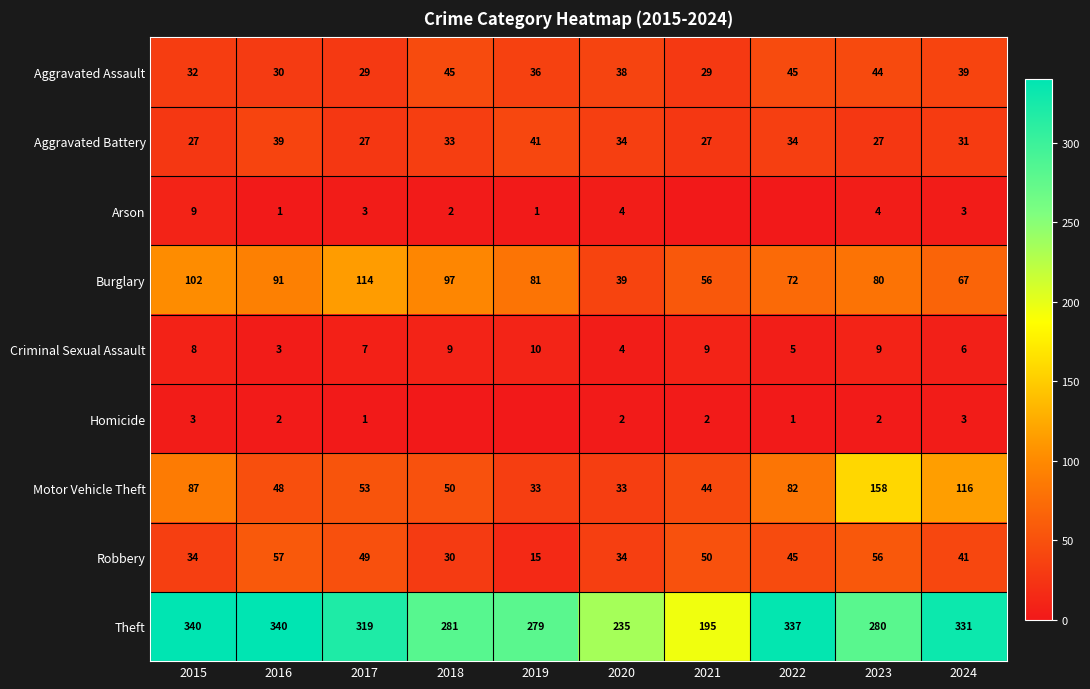

Which category has the lowest value in the Burglary series?

2020